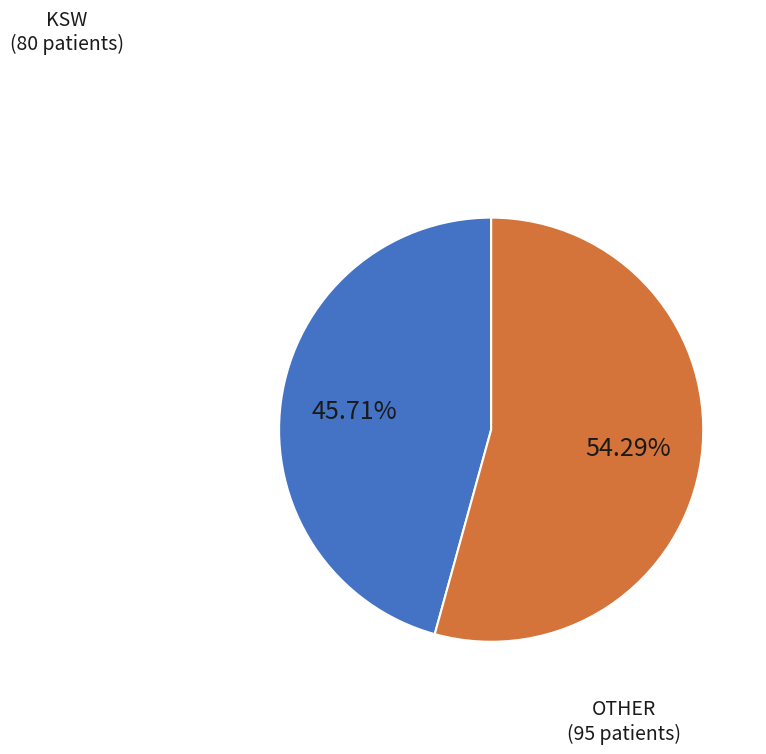

Is there a majority slice in this chart?

Yes